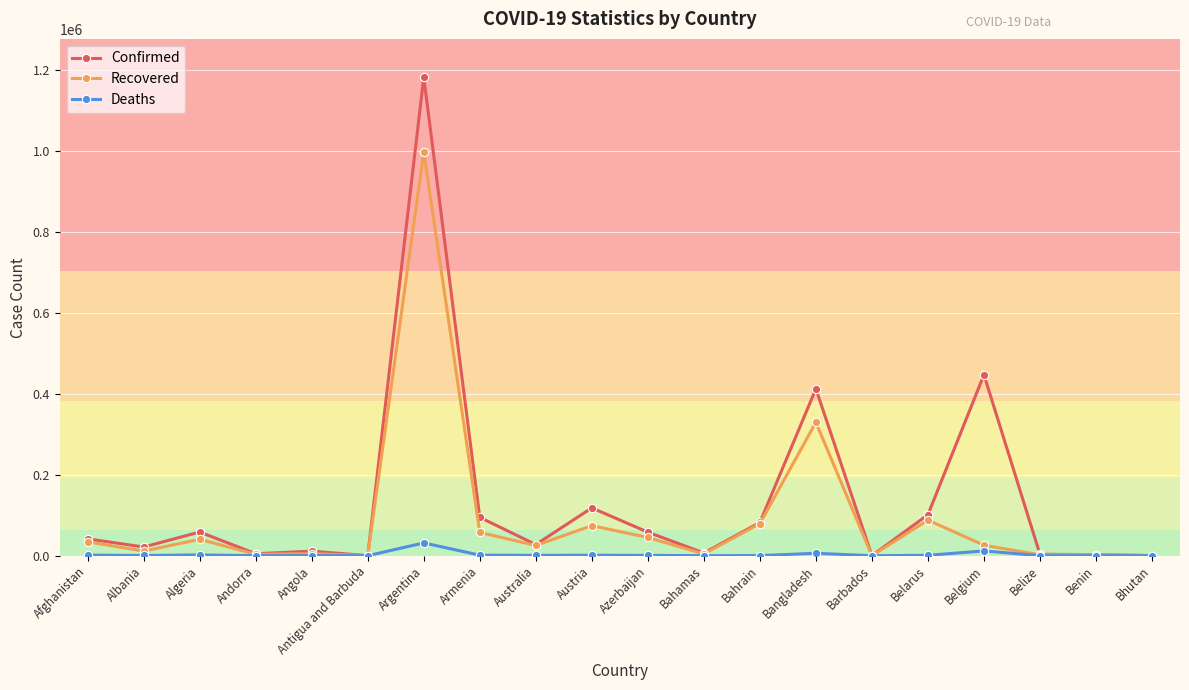

List the series in order of their peak value, highest first.

Confirmed, Recovered, Deaths